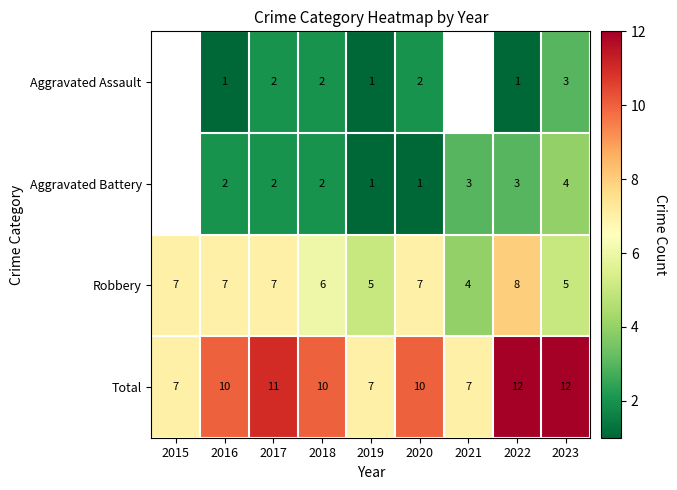

Between 2020 and 2023, which series saw the biggest shift?

Aggravated Battery